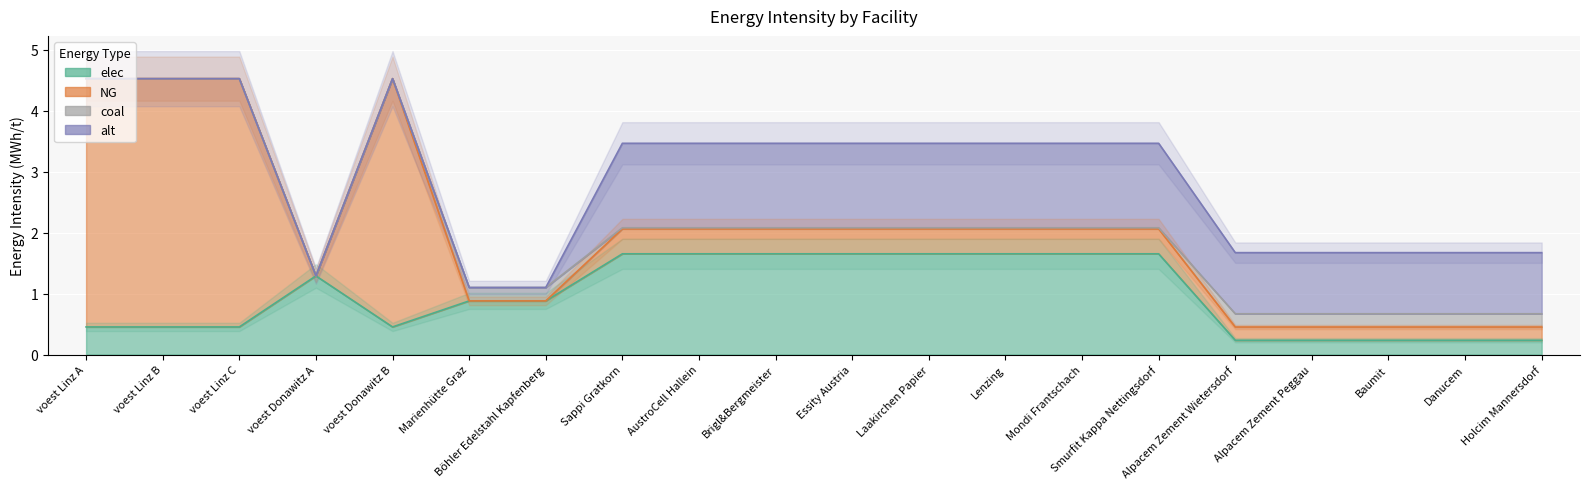

What is the sum of the coal values at Mondi Frantschach and Baumit?

0.2